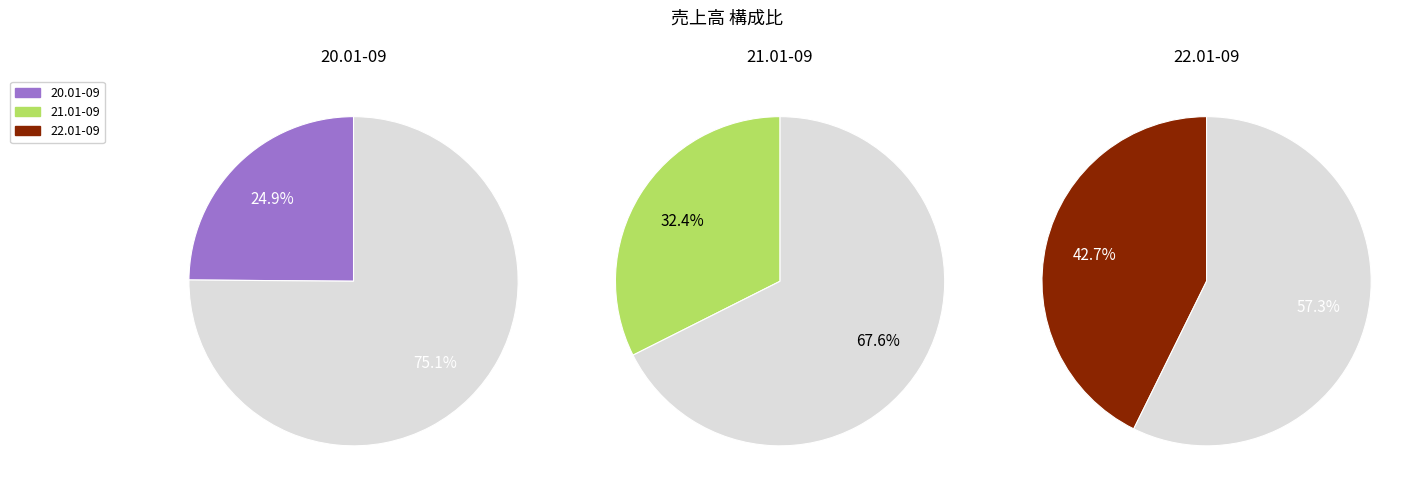

What is the smallest slice in the pie chart?

20.01-09